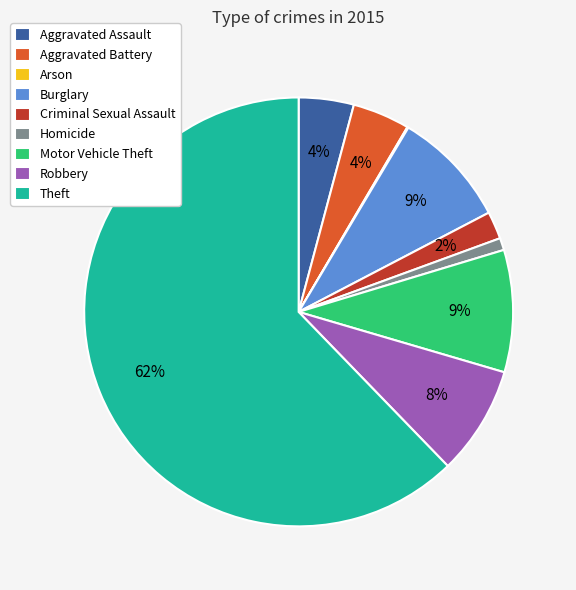

Is there any slice that represents more than half of the pie?

Yes